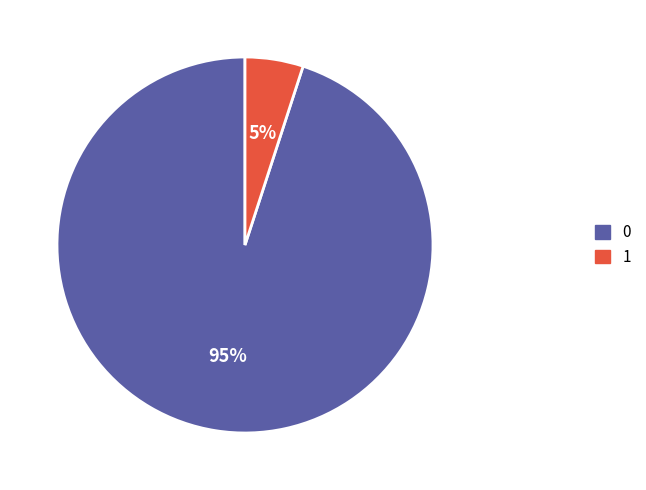

Rank the categories by value from lowest to highest.

1, 0